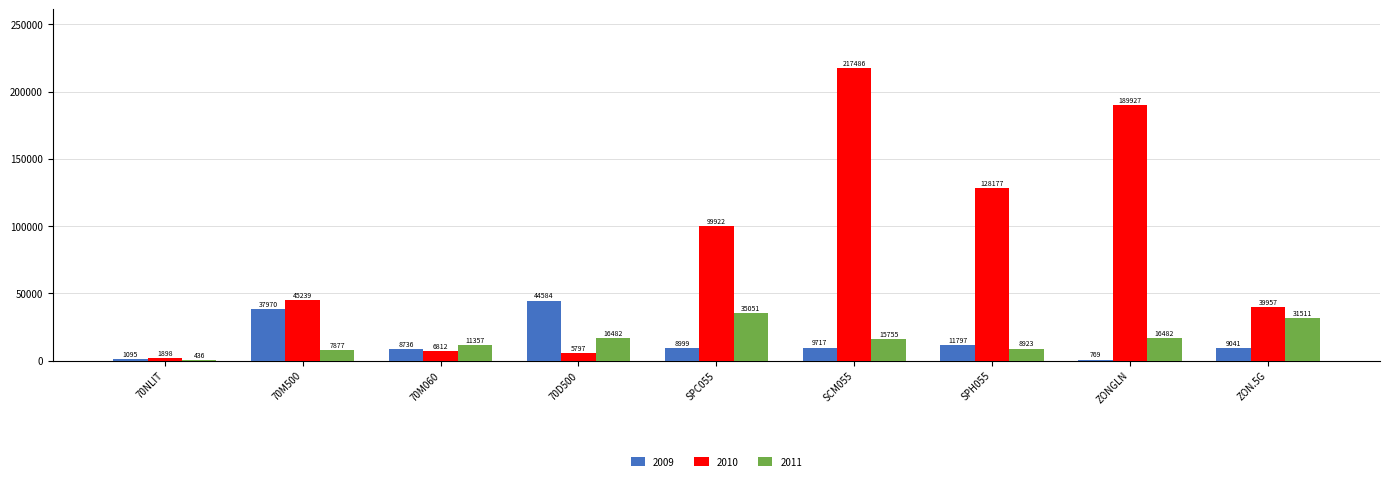

At which label does 2011 reach its peak?

SPC055